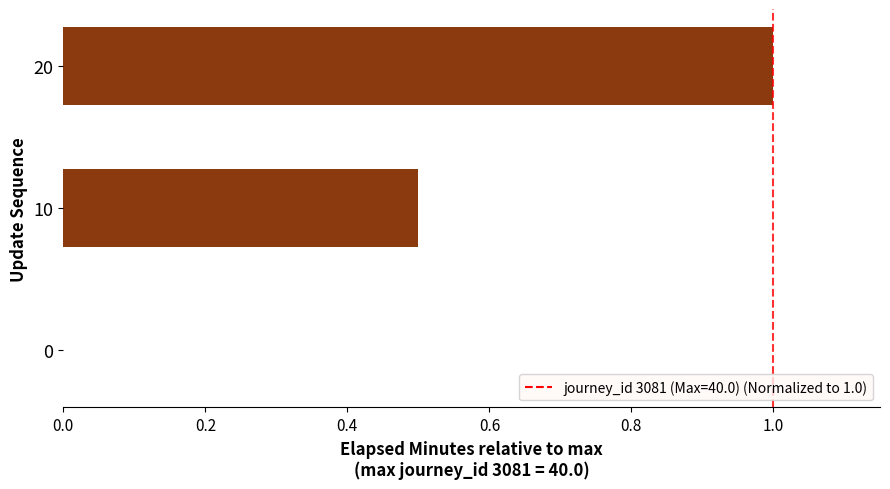

What is the change in value from 10 to 20?

+0.5